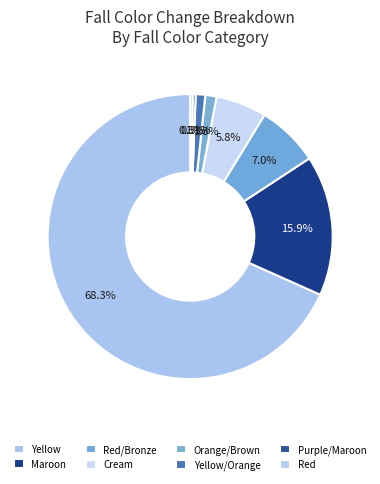

What is the largest slice in the pie chart?

Yellow